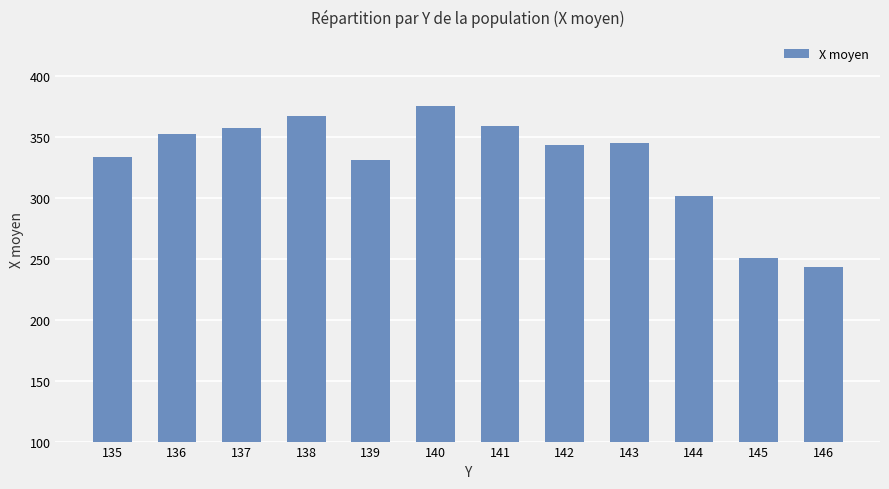

Is it true that the value at 135 is 333.3?

True